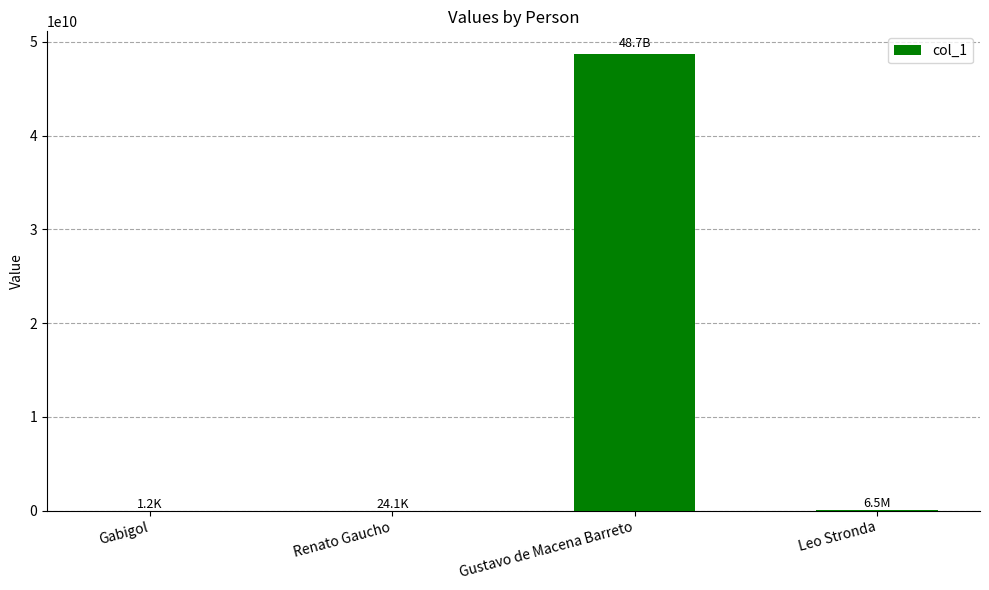

Count the number of categories in the chart.

4